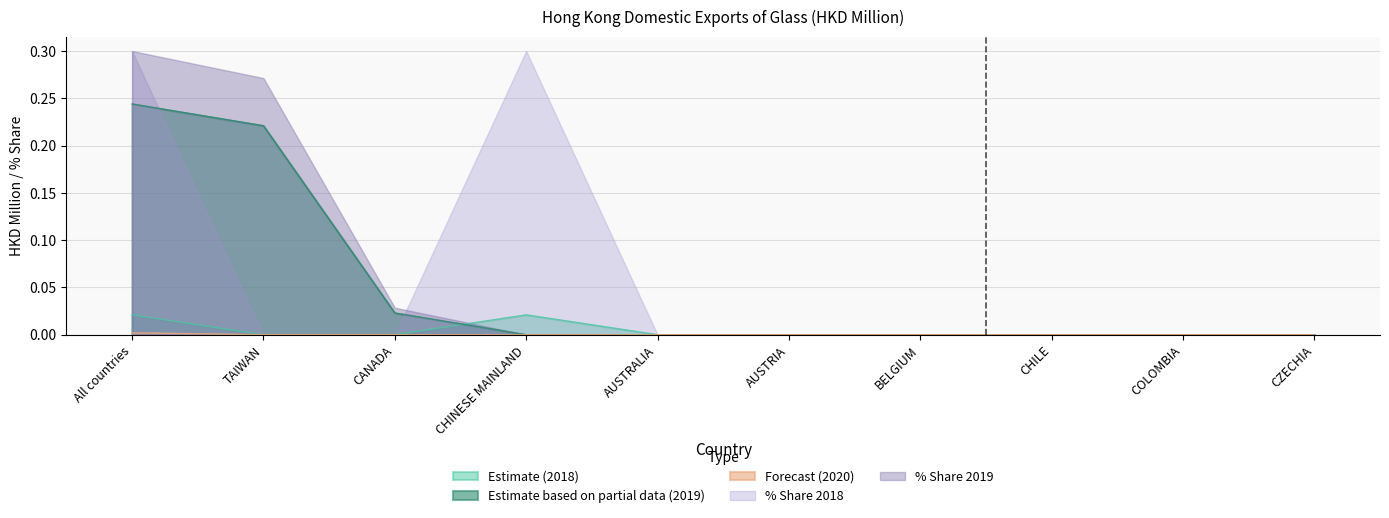

True or false: 202012 has a value of 0.0 at COLOMBIA.

False